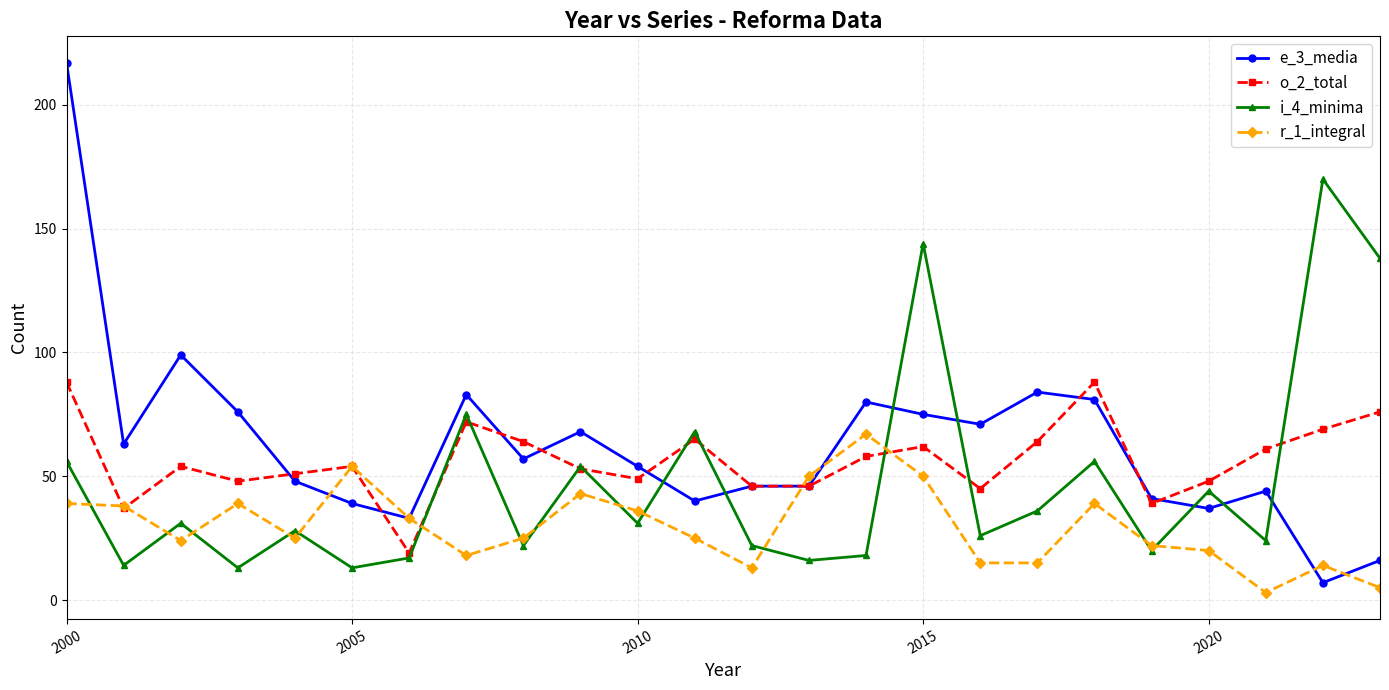

Which series has the largest range (max minus min)?

e_3_media